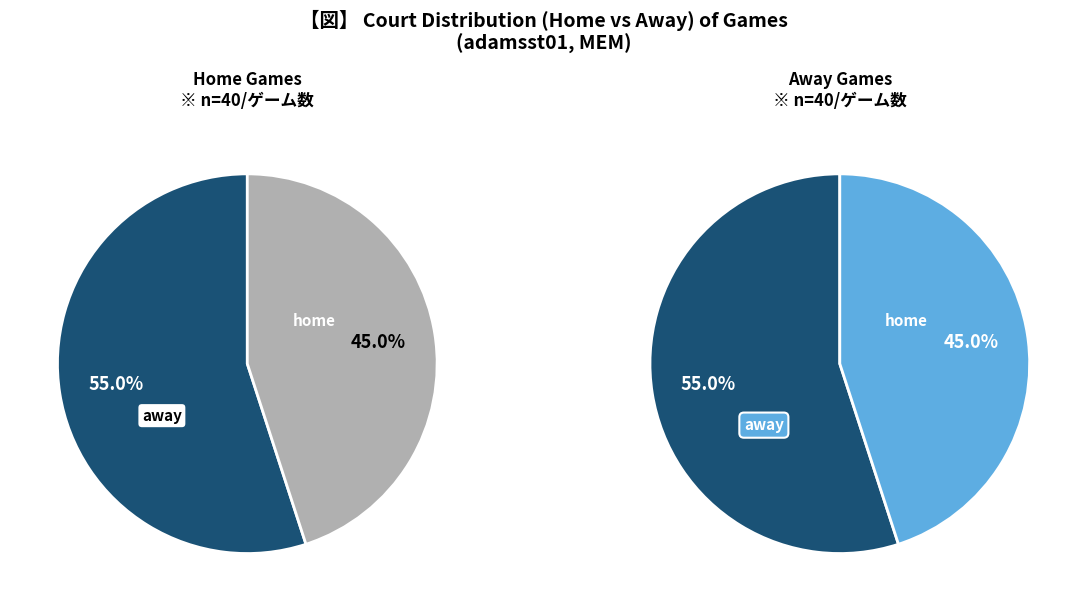

Count the number of slices in the pie.

2